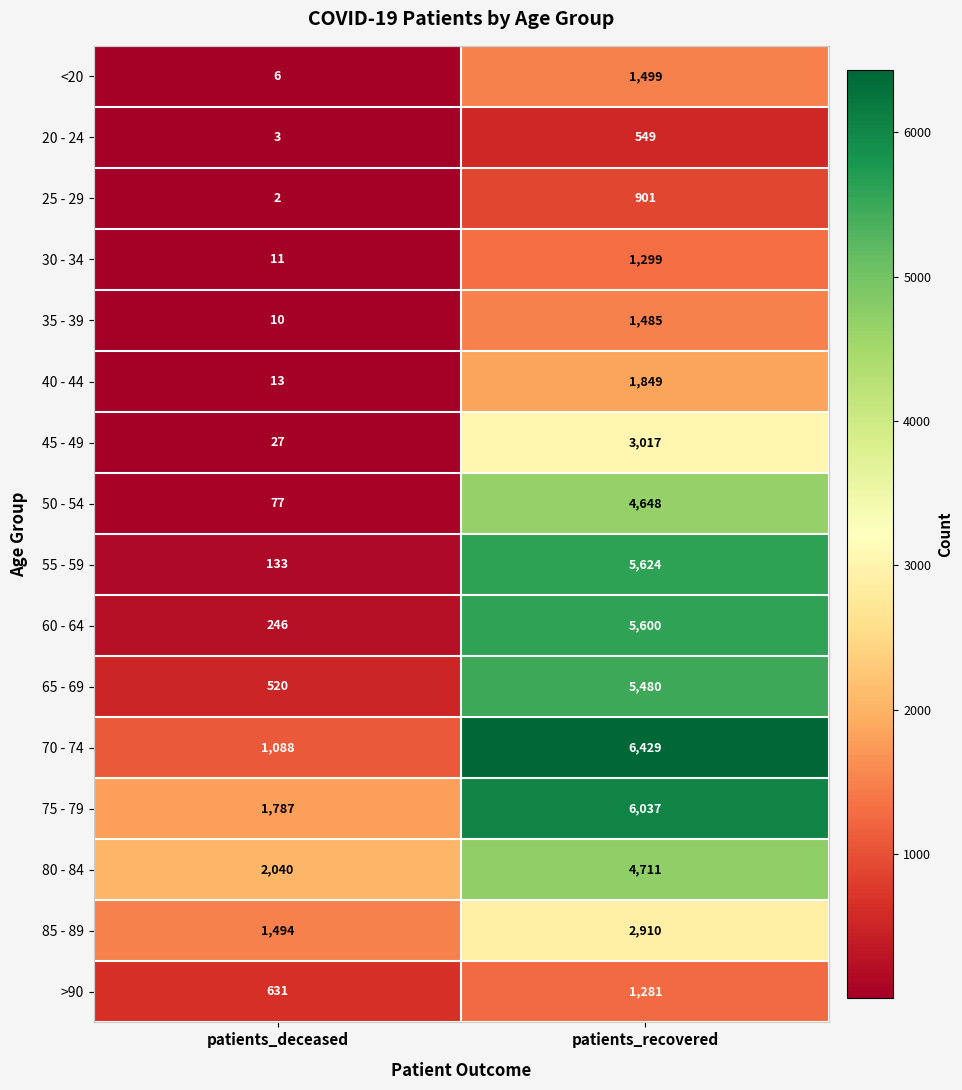

At which category does the chart reach its peak across all series?

patients_recovered